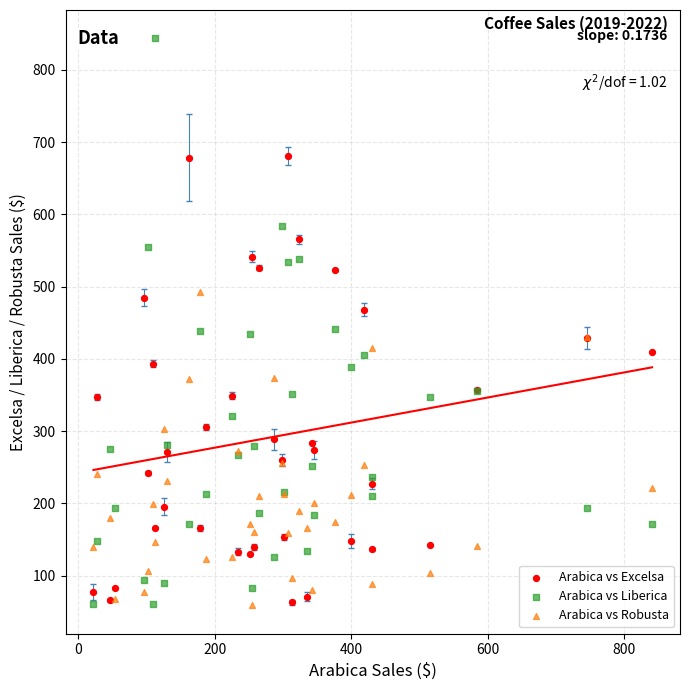

Which series contains the highest Y value?

Arabica vs Liberica